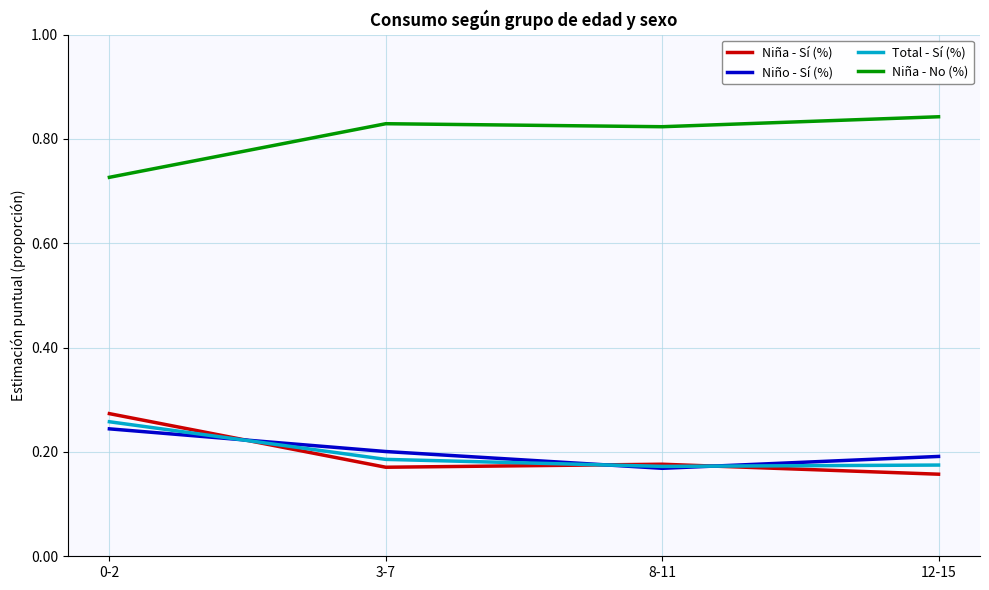

Rank the series at 3-7 from lowest to highest value.

Niña - Sí (%), Total - Sí (%), Niño - Sí (%), Niña - No (%)